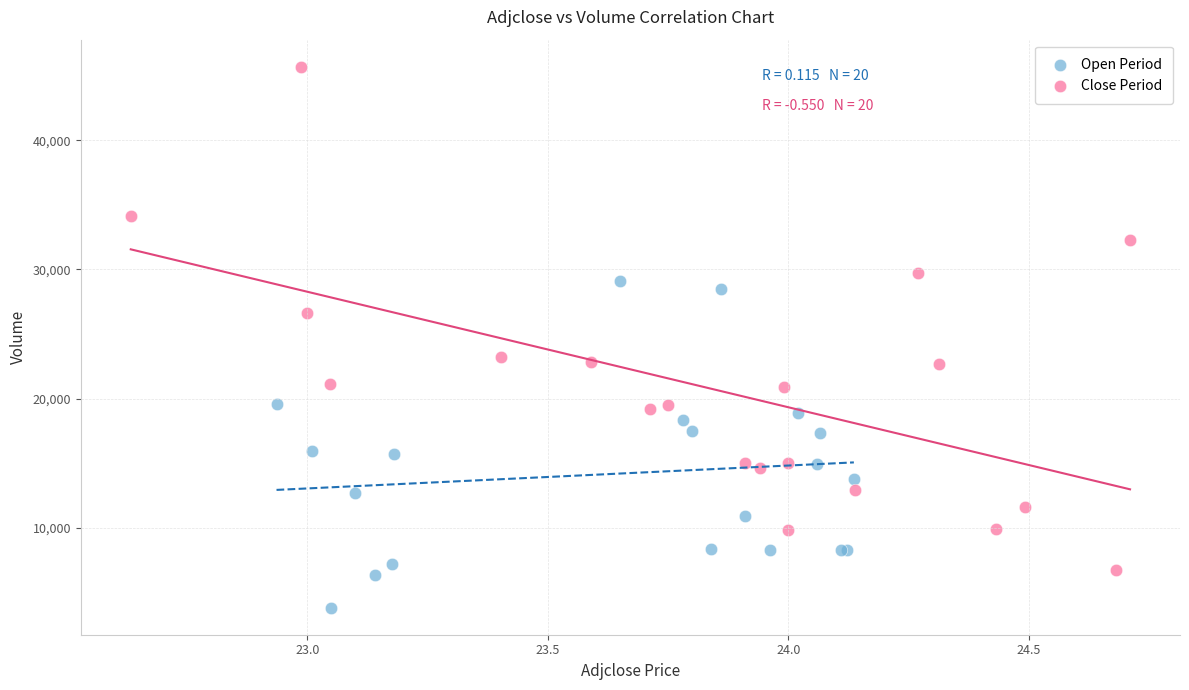

Which series has the largest Y range (max minus min)?

Close Period